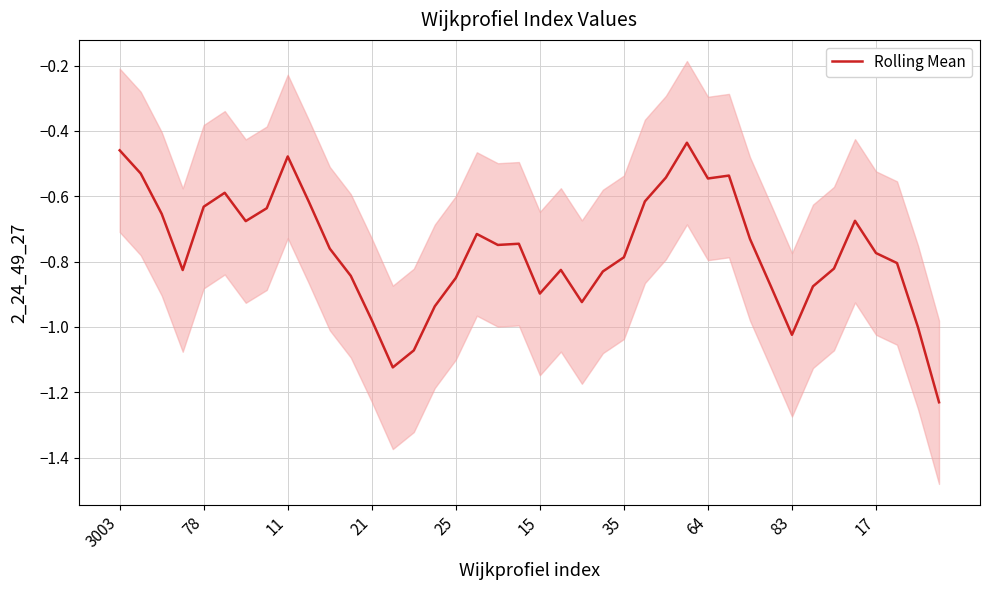

How many interior local valleys (lower than both neighbors) does the data have?

8